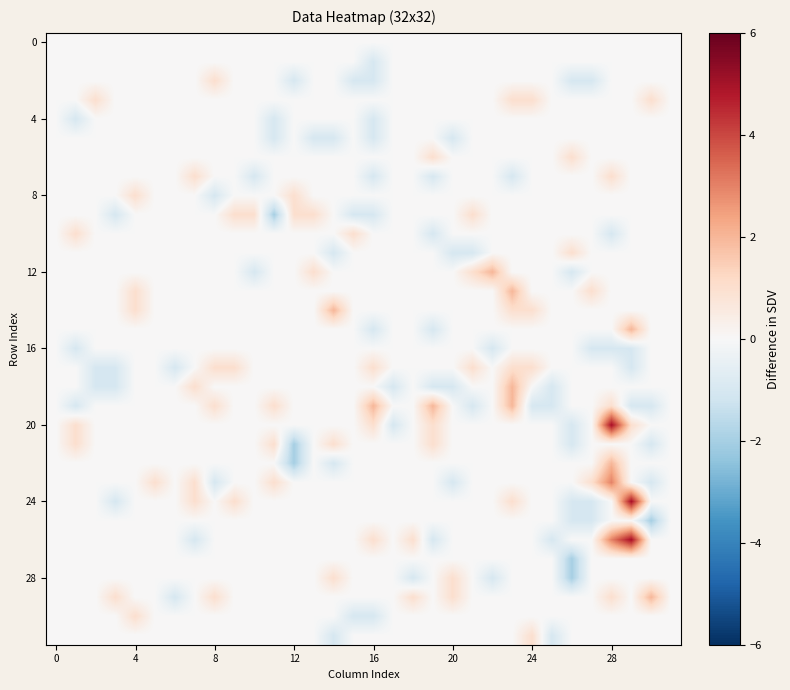

Which label corresponds to the smallest value in the chart?

11